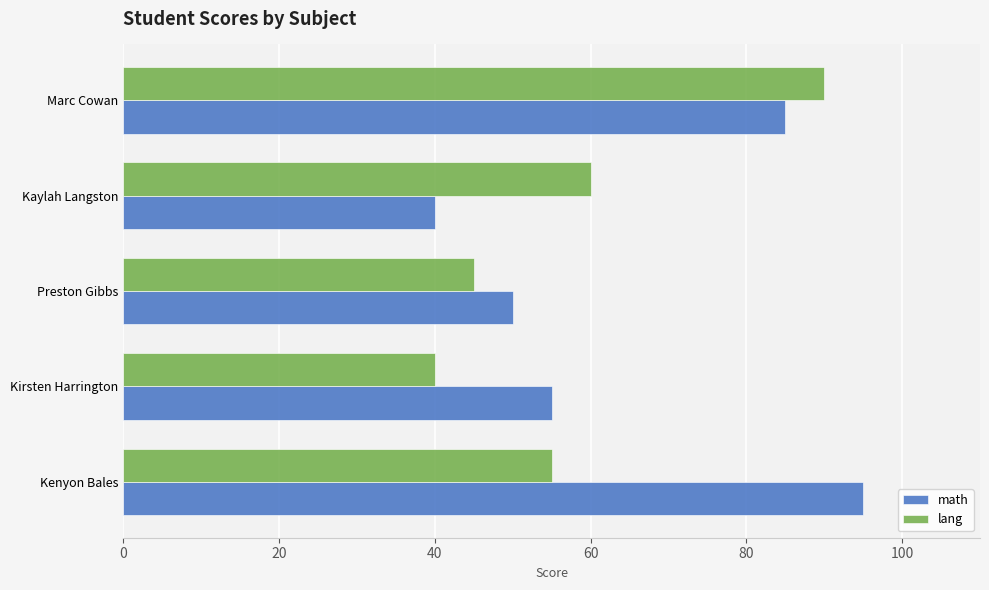

Is it true that math equals 19 at Marc Cowan?

False